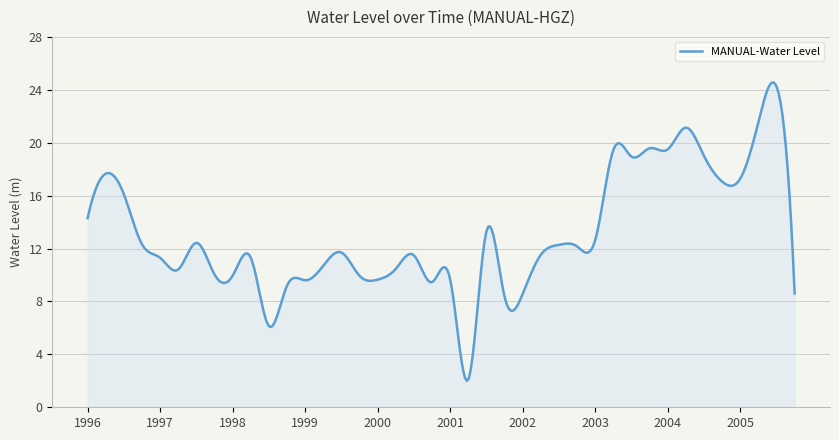

What is the greatest value displayed?

24.6